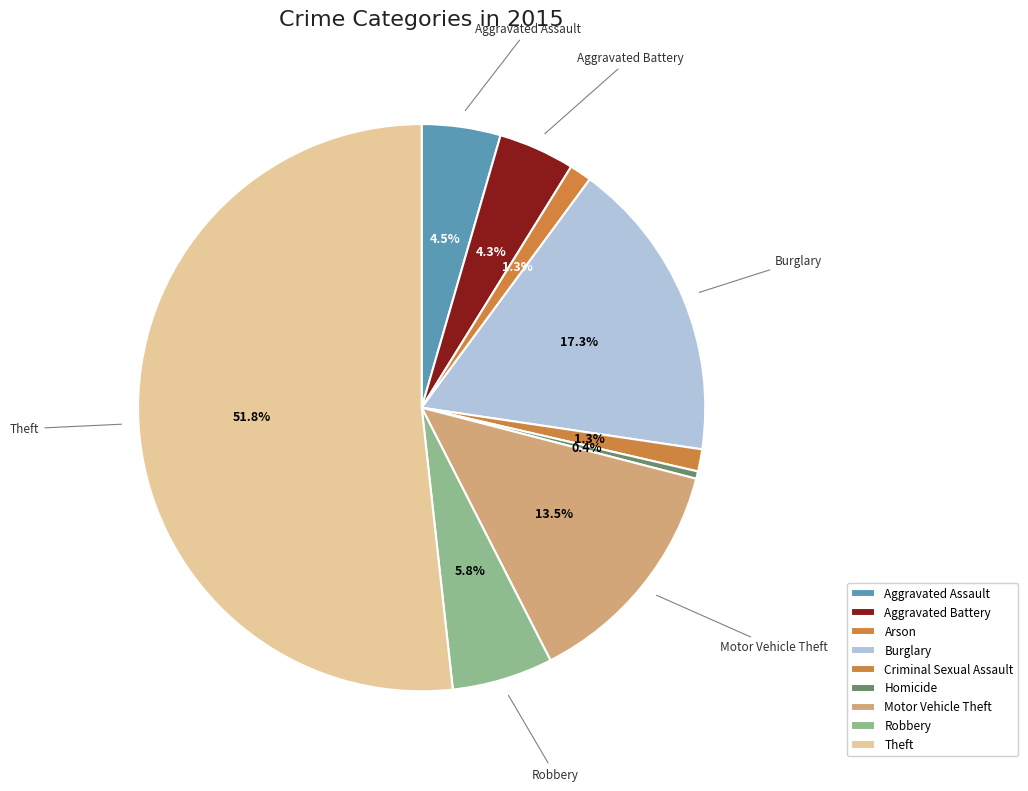

To the nearest percent, what is the average slice percentage?

11%